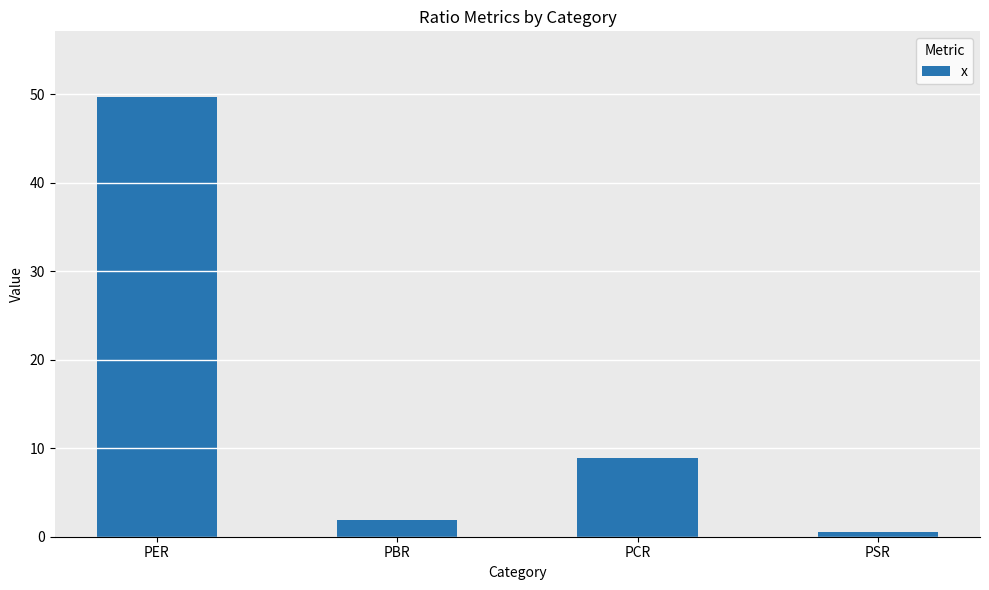

The value at PER is 75.5. True or false?

False